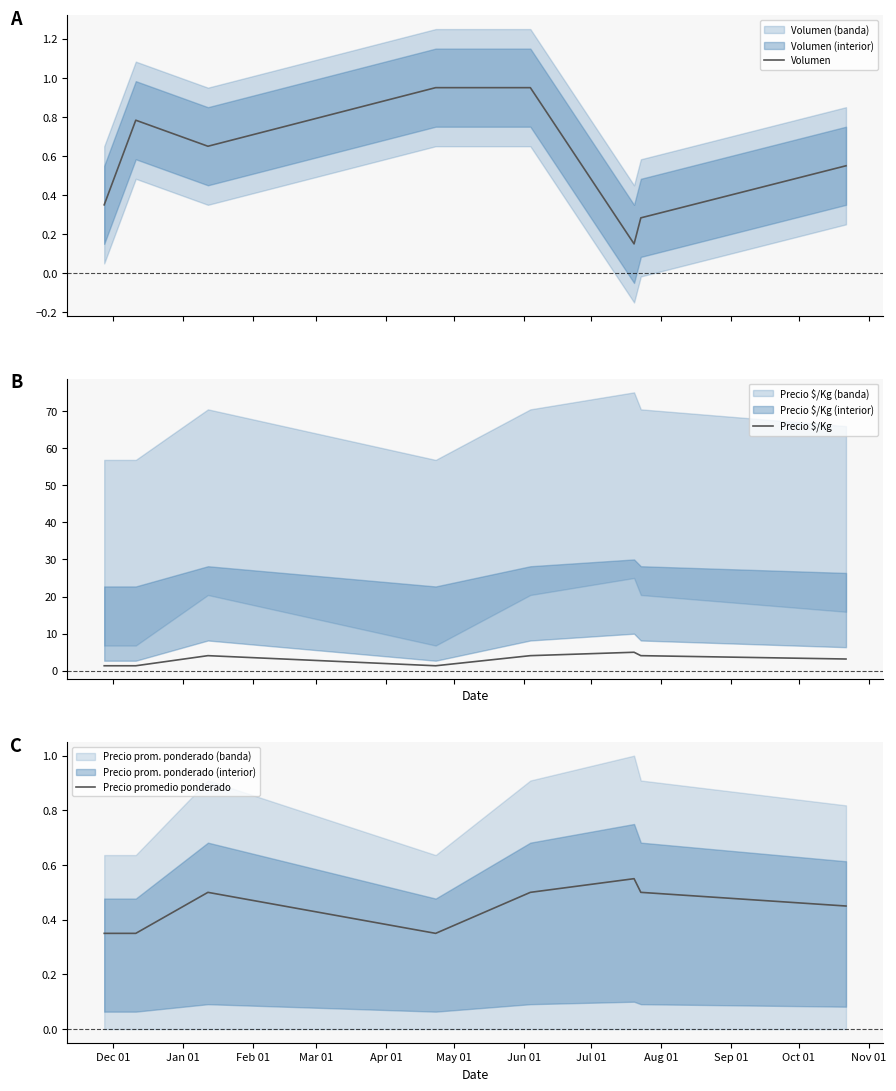

How many interior local peaks does the Precio $/Kg series have?

2